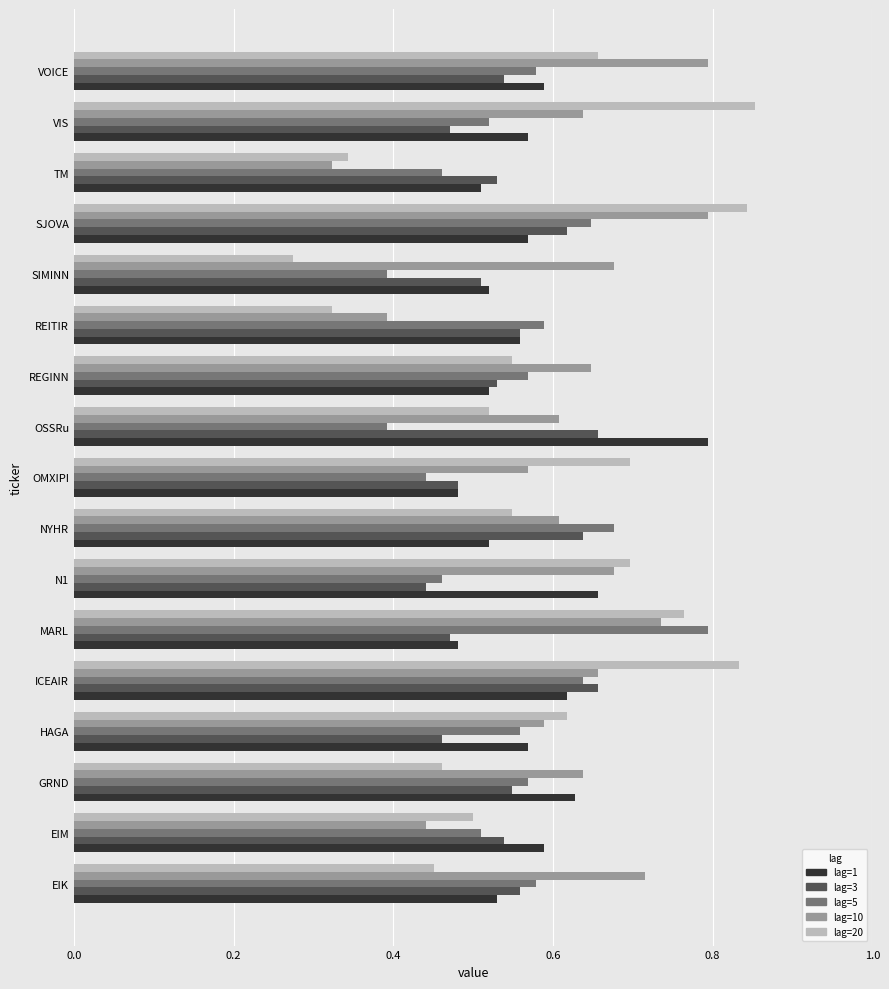

What is the total value across all series at EIK?

2.8